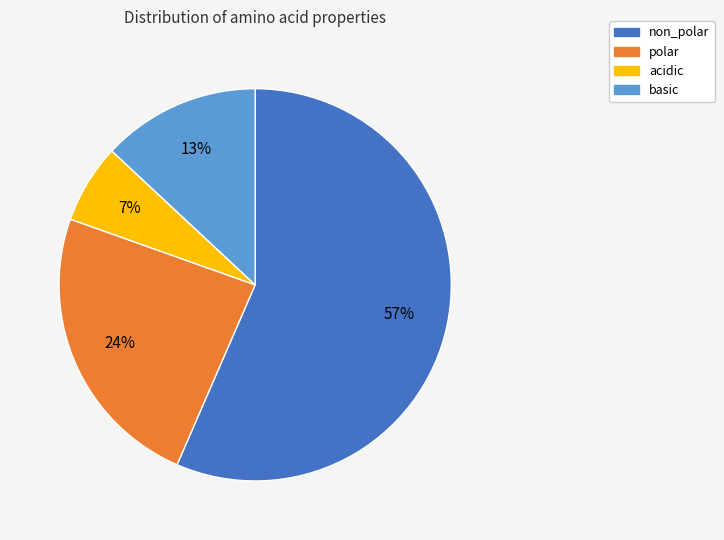

To the nearest percent, what is the difference between the largest and smallest slice percentages?

50%